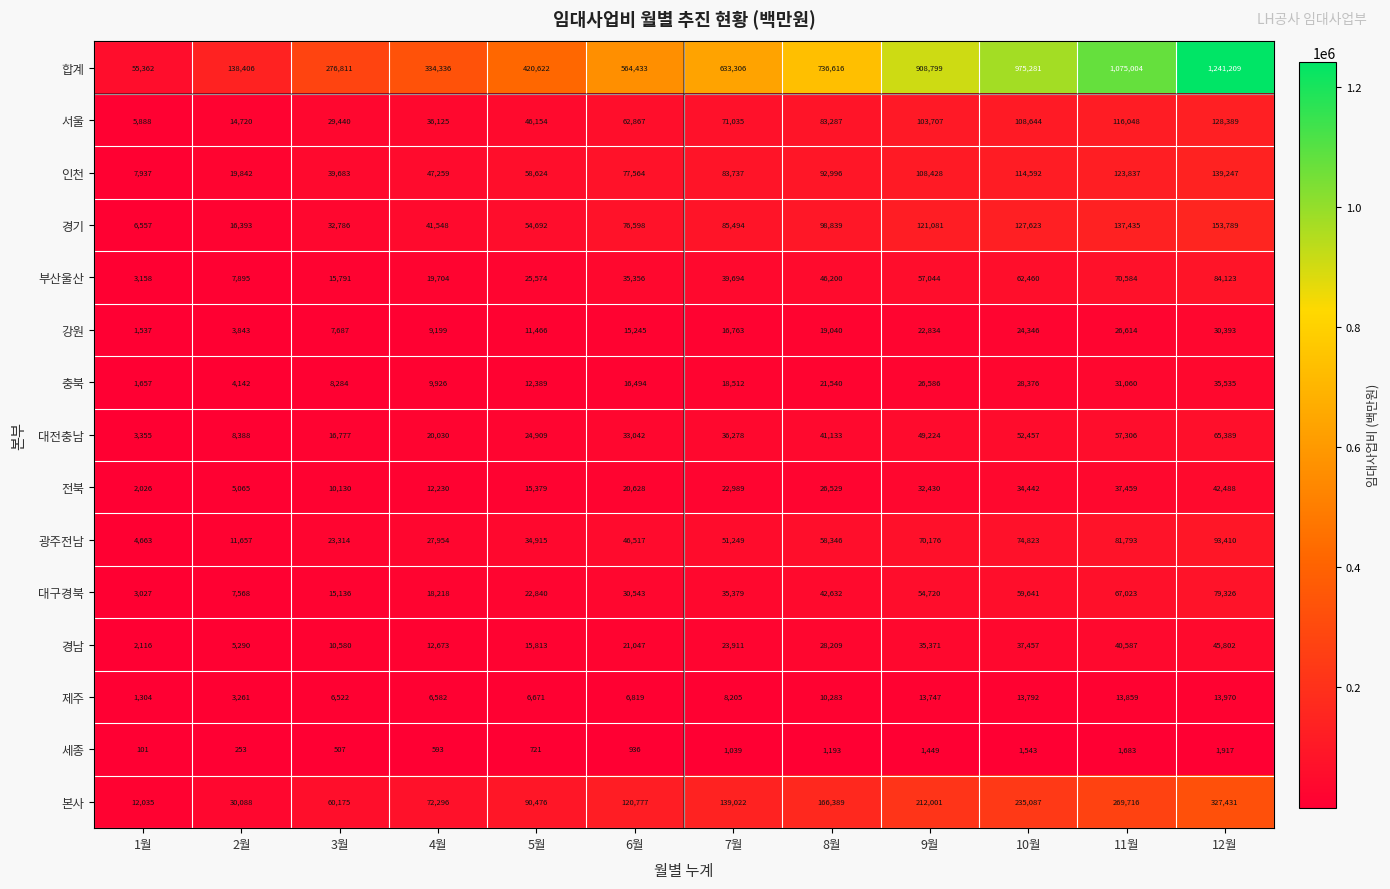

How many values in the 세종 series are below 1039?

6